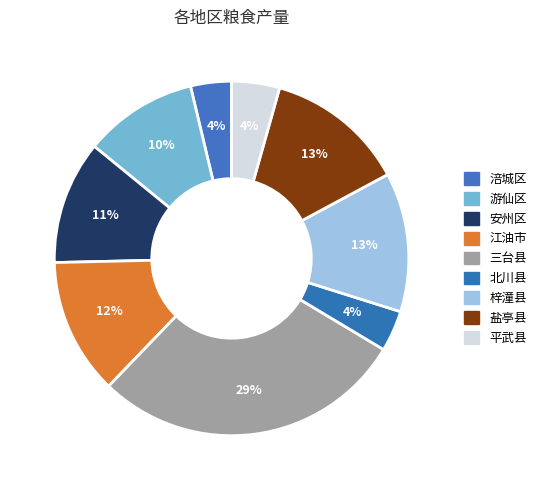

What percentage is the 涪城区 slice, to the nearest percent?

4%